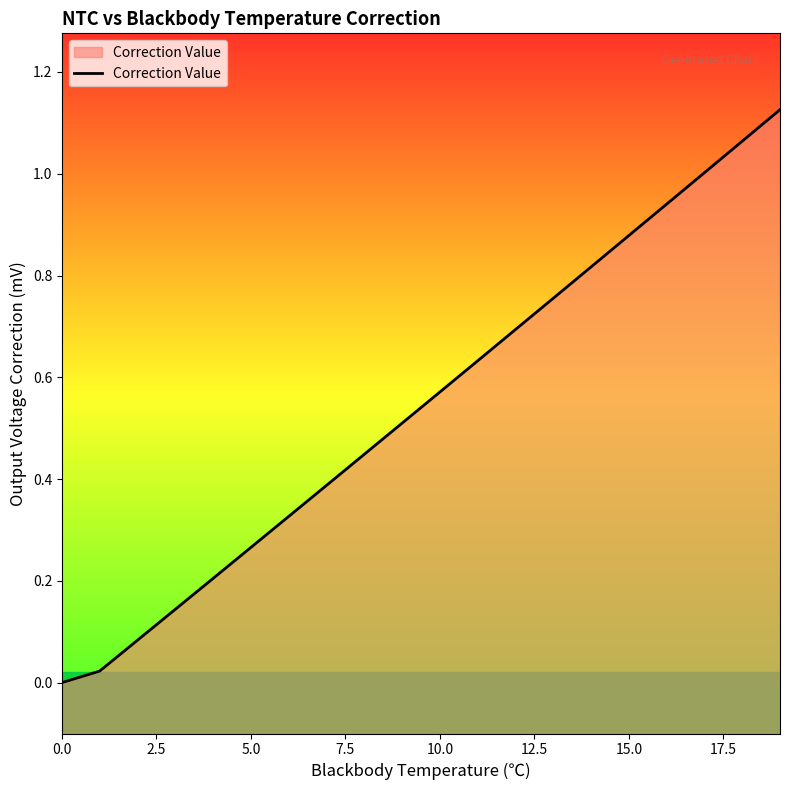

How many categories are shown in the chart?

20